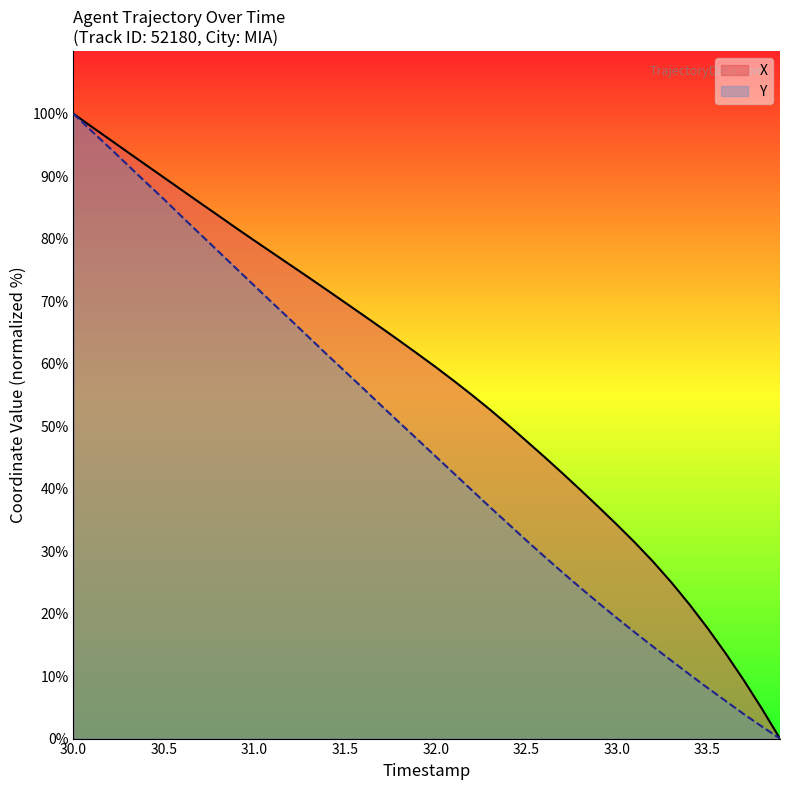

How many positive values does the X series have?

39